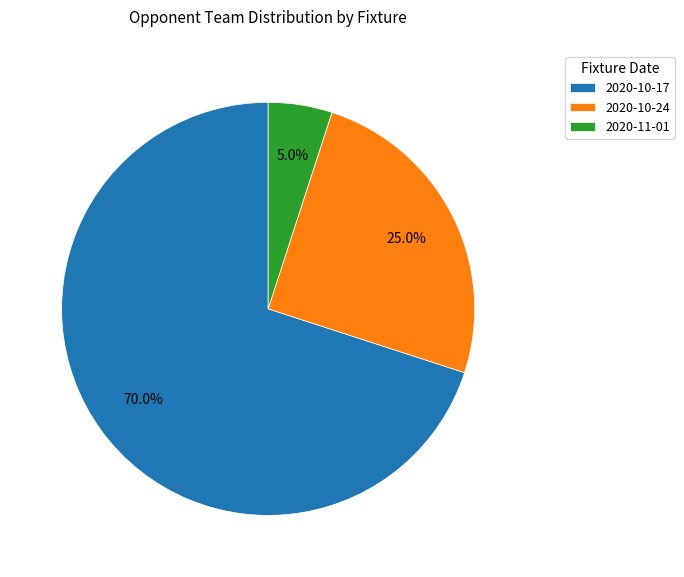

What is the largest slice in the pie chart?

2020-10-17